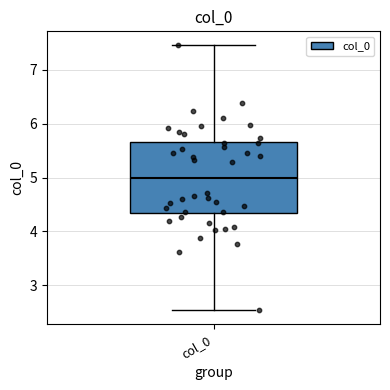

Transcribe this box plot: give where the median line is, the range the box spans, and where the two whiskers end, as read against the y-axis. The values are not printed on the chart, so give them approximately, as read against the axis.

median 5.0, box 4.3 to 5.7, whiskers 2.5 to 7.5